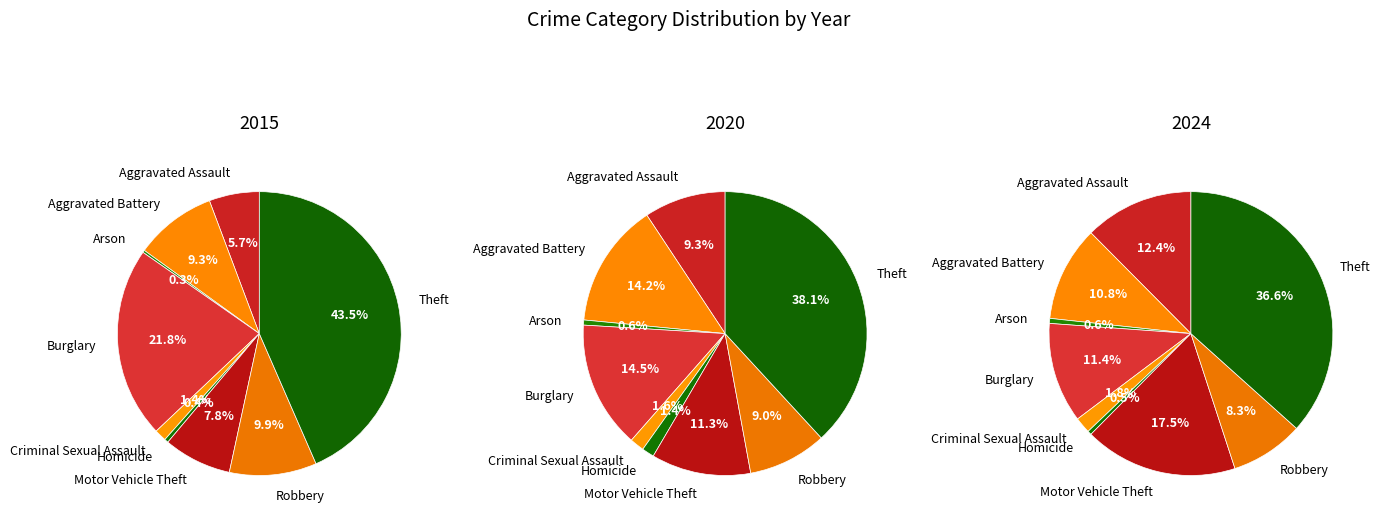

Does Burglary account for over 50% of the chart?

No